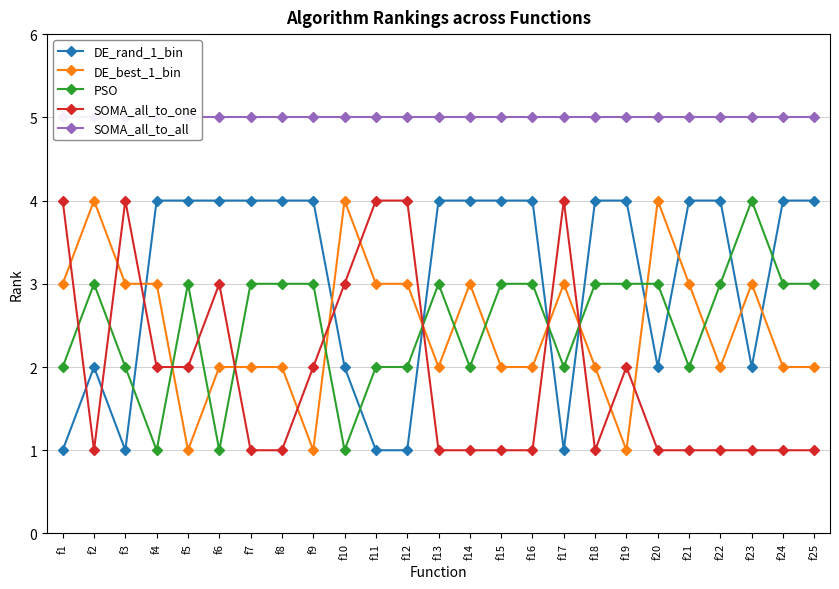

True or false: SOMA_all_to_one and SOMA_all_to_all cross at least once.

False